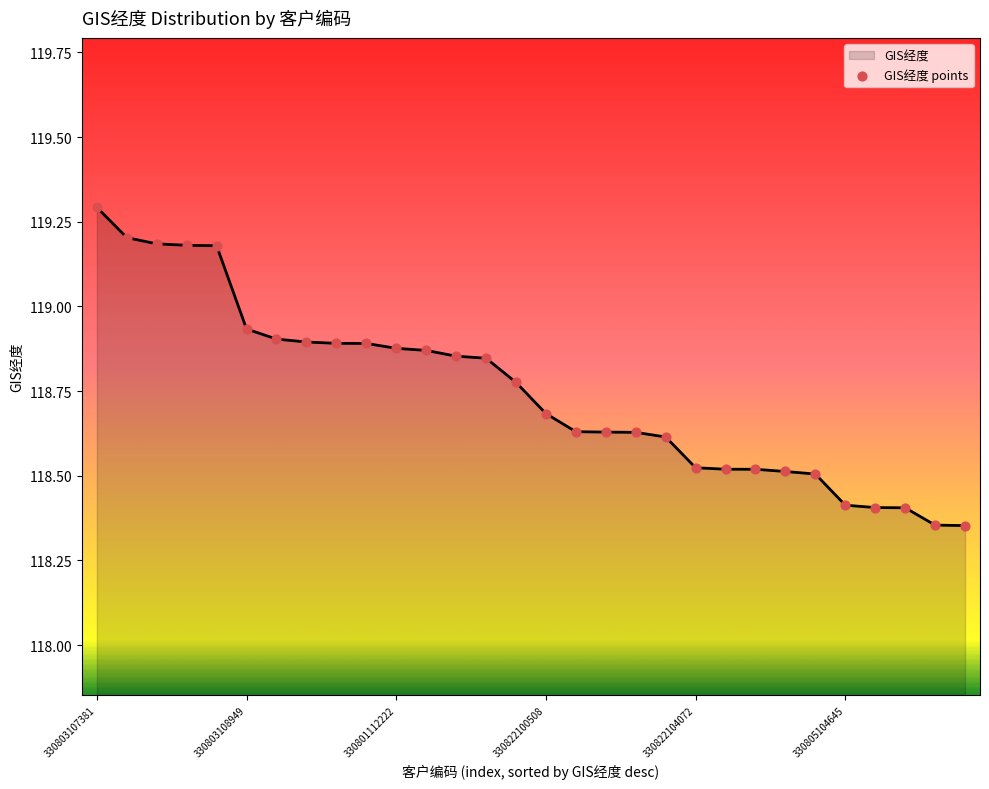

What is the difference between the maximum and minimum values?

0.9